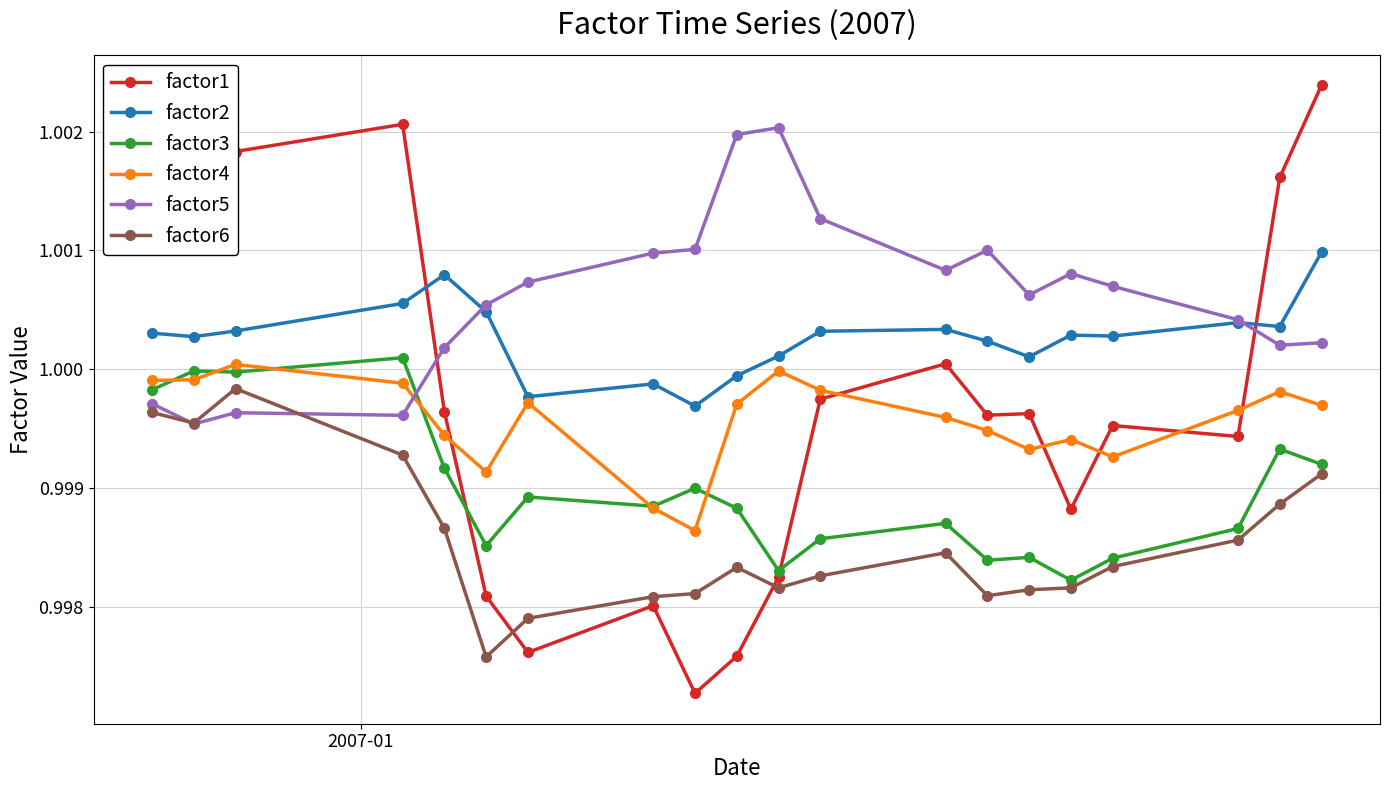

What is the sum of all factor4 values?

20.0